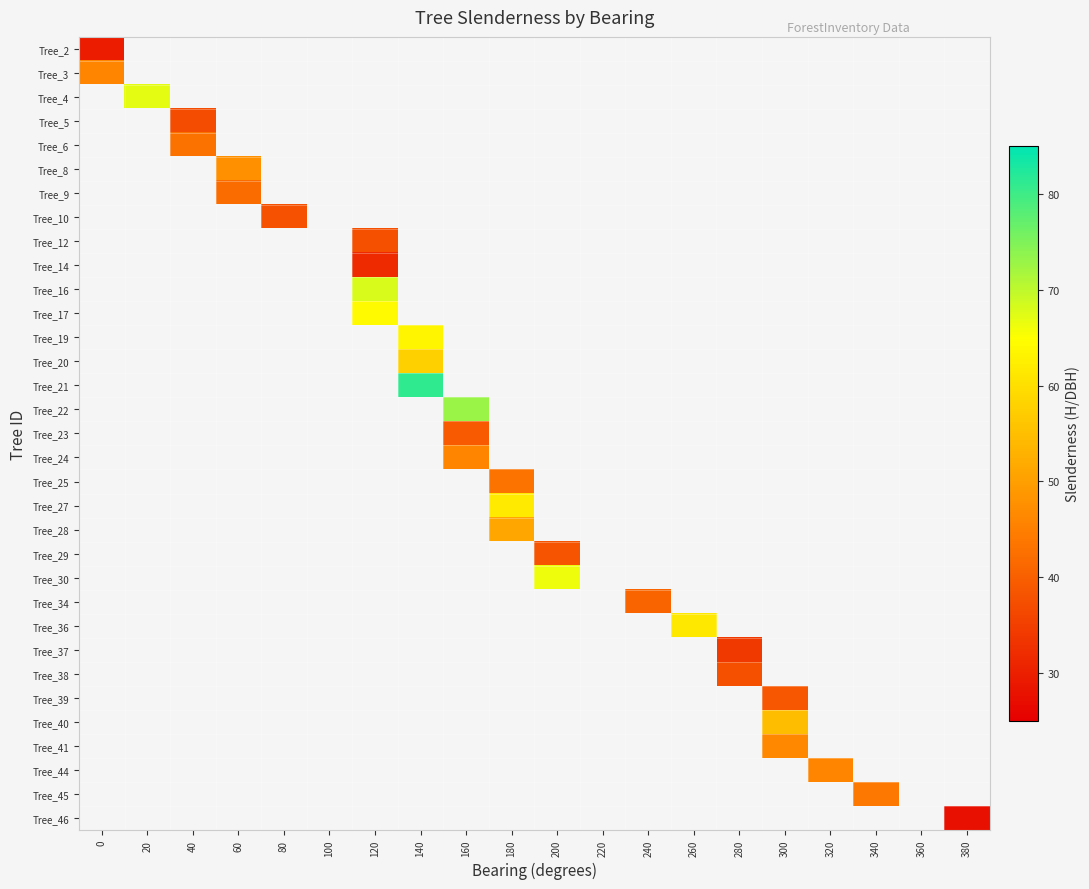

Which category has the lowest value across all series?

380